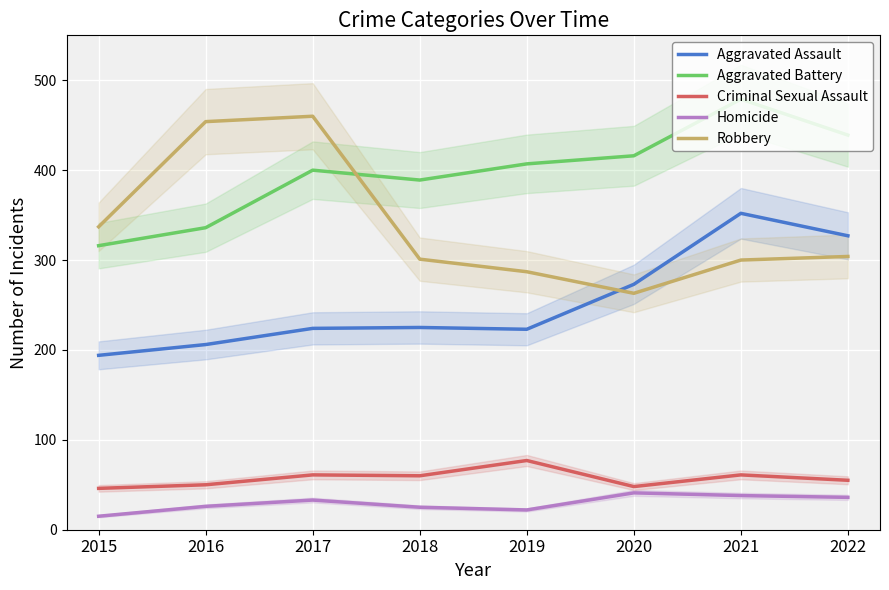

Reading left to right, what are all the values shown in this chart?

Aggravated Assault: 2015=194	2016=206	2017=224	2018=225	2019=223	2020=273	2021=352	2022=327
Aggravated Battery: 2015=316	2016=336	2017=400	2018=389	2019=407	2020=416	2021=479	2022=439
Criminal Sexual Assault: 2015=46	2016=50	2017=61	2018=60	2019=77	2020=48	2021=61	2022=55
Homicide: 2015=15	2016=26	2017=33	2018=25	2019=22	2020=41	2021=38	2022=36
Robbery: 2015=337	2016=454	2017=460	2018=301	2019=287	2020=263	2021=300	2022=304